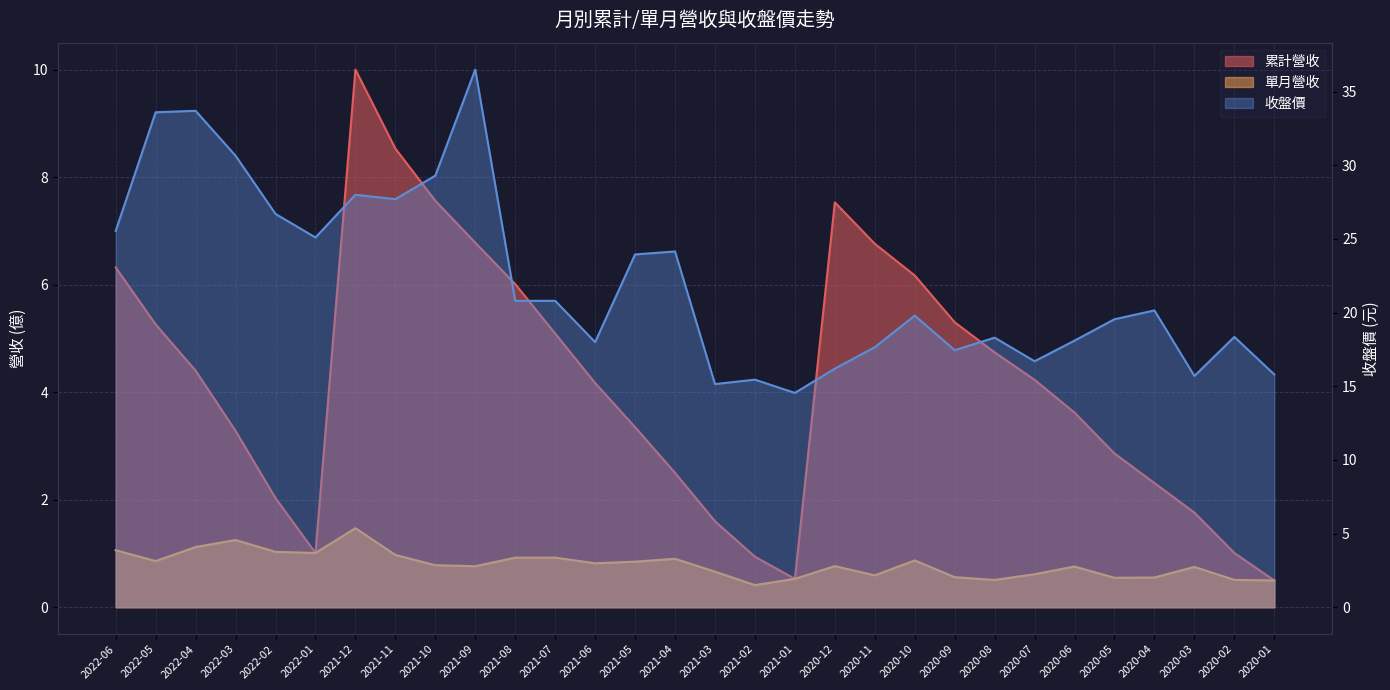

Reading left to right, extract all data points from this chart.

累計營收: 2022-06=6.3	2022-05=5.3	2022-04=4.4	2022-03=3.3	2022-02=2.0	2022-01=1.0	2021-12=10.0	2021-11=8.5	2021-10=7.6	2021-09=6.8	2021-08=6.0	2021-07=5.1	2021-06=4.2	2021-05=3.4	2021-04=2.5	2021-03=1.6	2021-02=0.9	2021-01=0.5	2020-12=7.5	2020-11=6.8	2020-10=6.2	2020-09=5.3	2020-08=4.7	2020-07=4.2	2020-06=3.6	2020-05=2.9	2020-04=2.3	2020-03=1.8	2020-02=1.0	2020-01=0.5
單月營收: 2022-06=1.1	2022-05=0.9	2022-04=1.1	2022-03=1.2	2022-02=1.0	2022-01=1.0	2021-12=1.5	2021-11=1.0	2021-10=0.8	2021-09=0.8	2021-08=0.9	2021-07=0.9	2021-06=0.8	2021-05=0.8	2021-04=0.9	2021-03=0.7	2021-02=0.4	2021-01=0.5	2020-12=0.8	2020-11=0.6	2020-10=0.9	2020-09=0.6	2020-08=0.5	2020-07=0.6	2020-06=0.8	2020-05=0.5	2020-04=0.6	2020-03=0.8	2020-02=0.5	2020-01=0.5
收盤價: 2022-06=25.6	2022-05=33.6	2022-04=33.7	2022-03=30.6	2022-02=26.7	2022-01=25.1	2021-12=28.0	2021-11=27.7	2021-10=29.3	2021-09=36.5	2021-08=20.8	2021-07=20.8	2021-06=18.0	2021-05=23.9	2021-04=24.1	2021-03=15.2	2021-02=15.4	2021-01=14.6	2020-12=16.2	2020-11=17.6	2020-10=19.8	2020-09=17.4	2020-08=18.3	2020-07=16.7	2020-06=18.1	2020-05=19.6	2020-04=20.1	2020-03=15.7	2020-02=18.4	2020-01=15.8